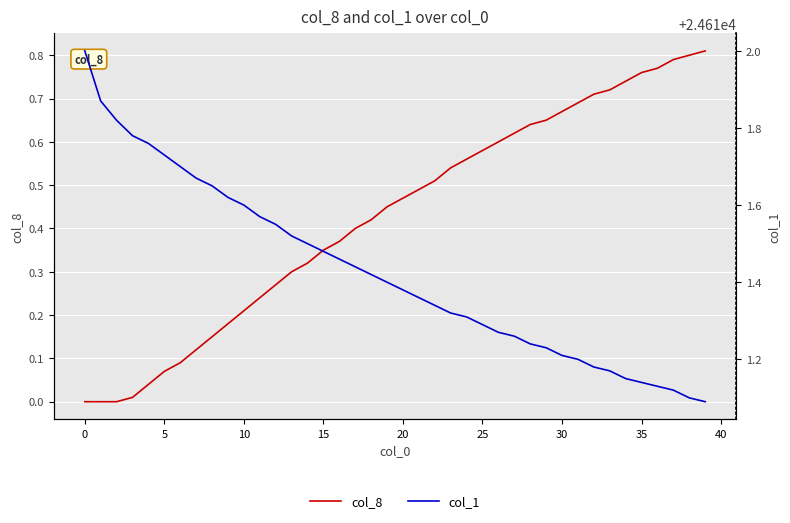

Which series has the largest total across all categories?

col_1